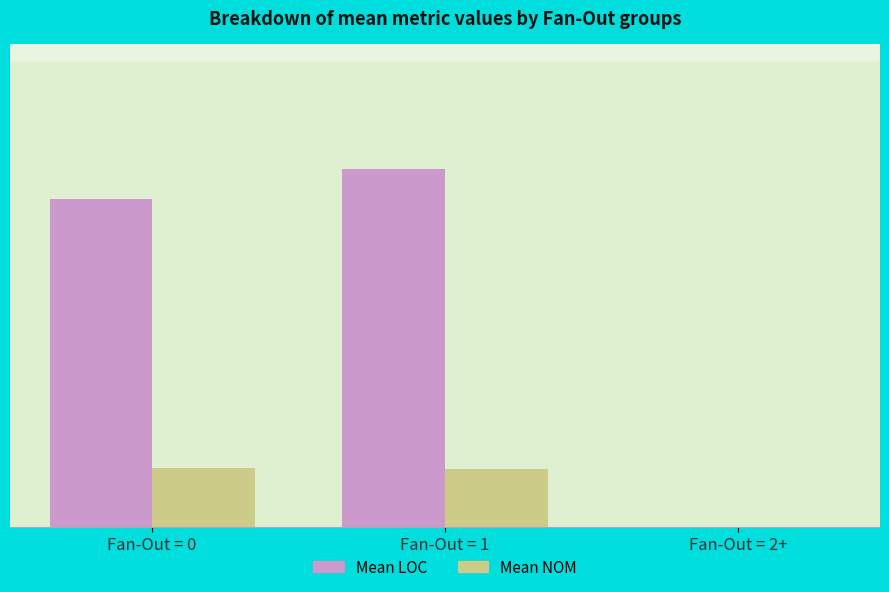

Are the bars horizontal?

No